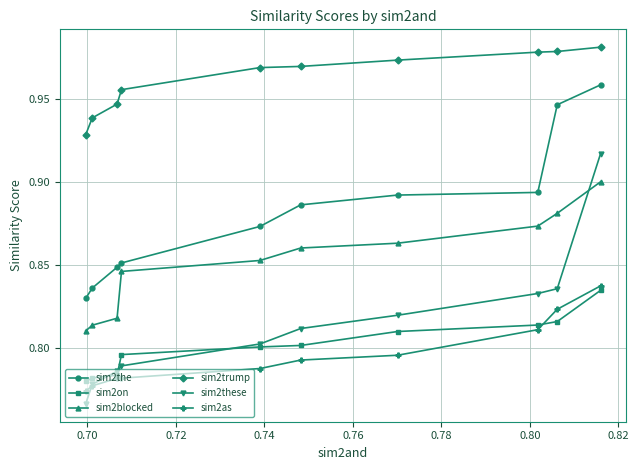

True or false: sim2blocked has more than 2 points higher than both neighbors.

False